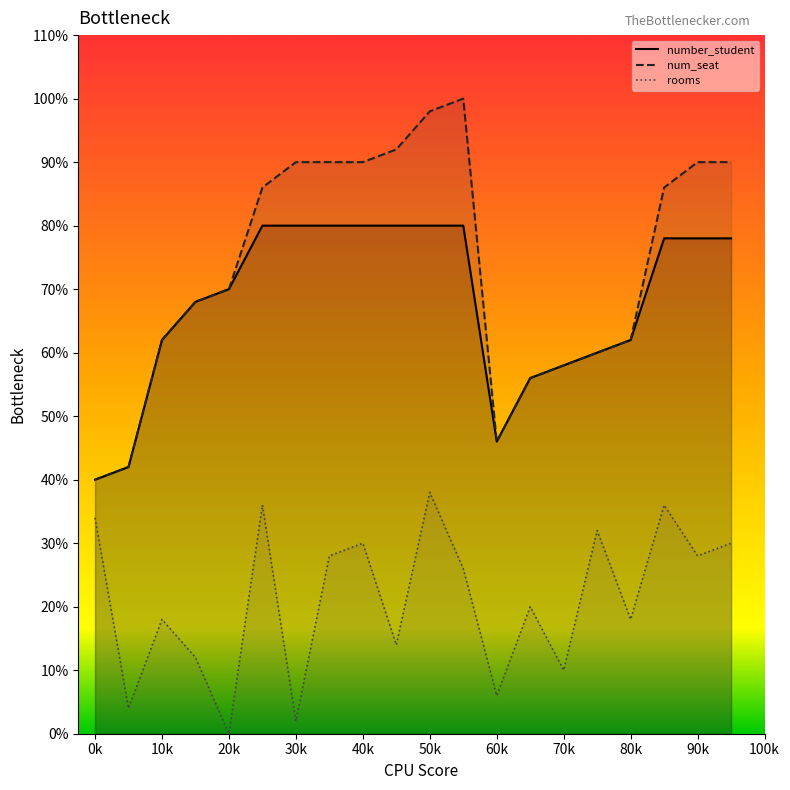

At which category does num_seat reach its first local valley?

12